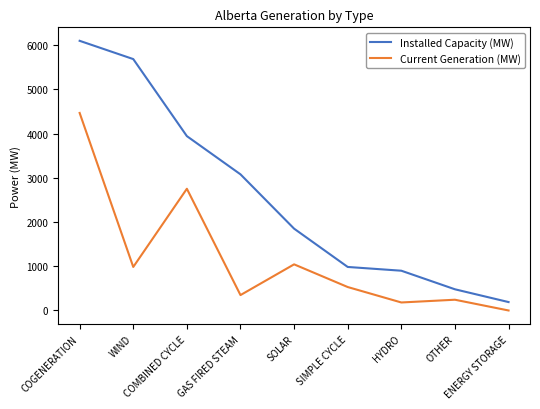

How many lines are shown in the chart?

2